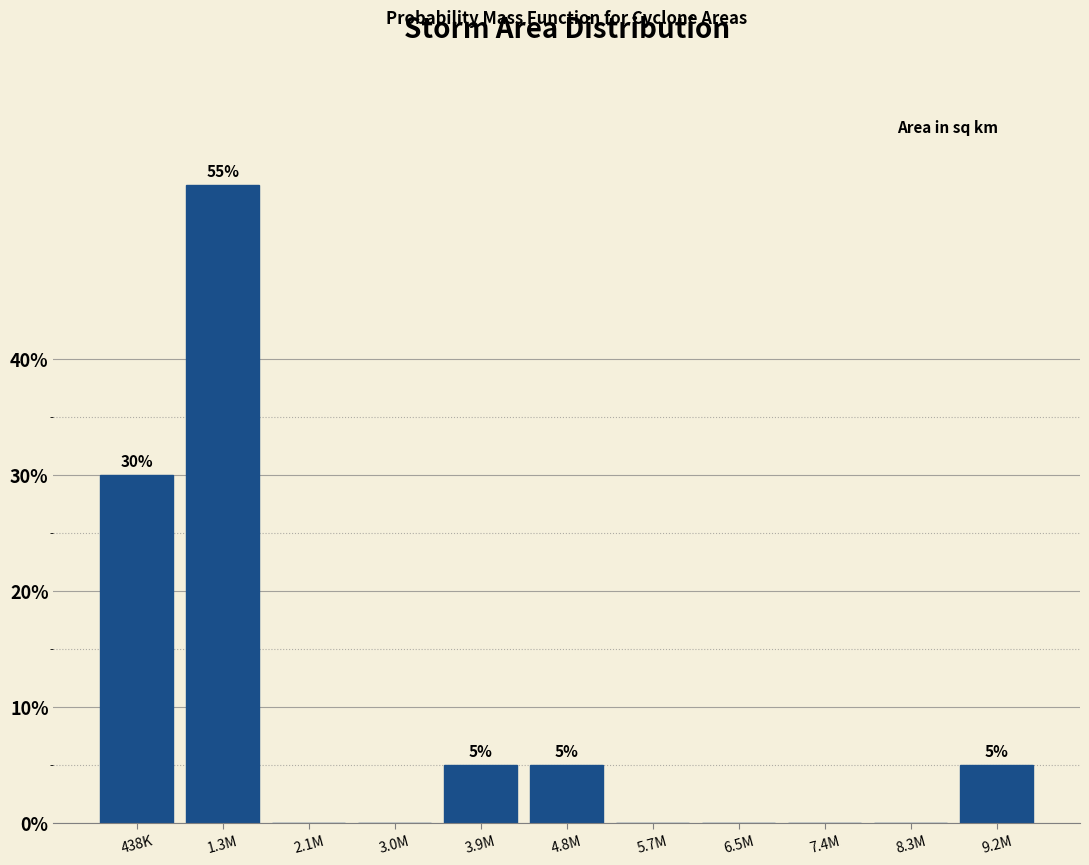

Reading right to left, transcribe all the data shown in this chart.

9.2M=5.0	8.3M=0.0	7.4M=0.0	6.5M=0.0	5.7M=0.0	4.8M=5.0	3.9M=5.0	3.0M=0.0	2.1M=0.0	1.3M=55.0	438K=30.0